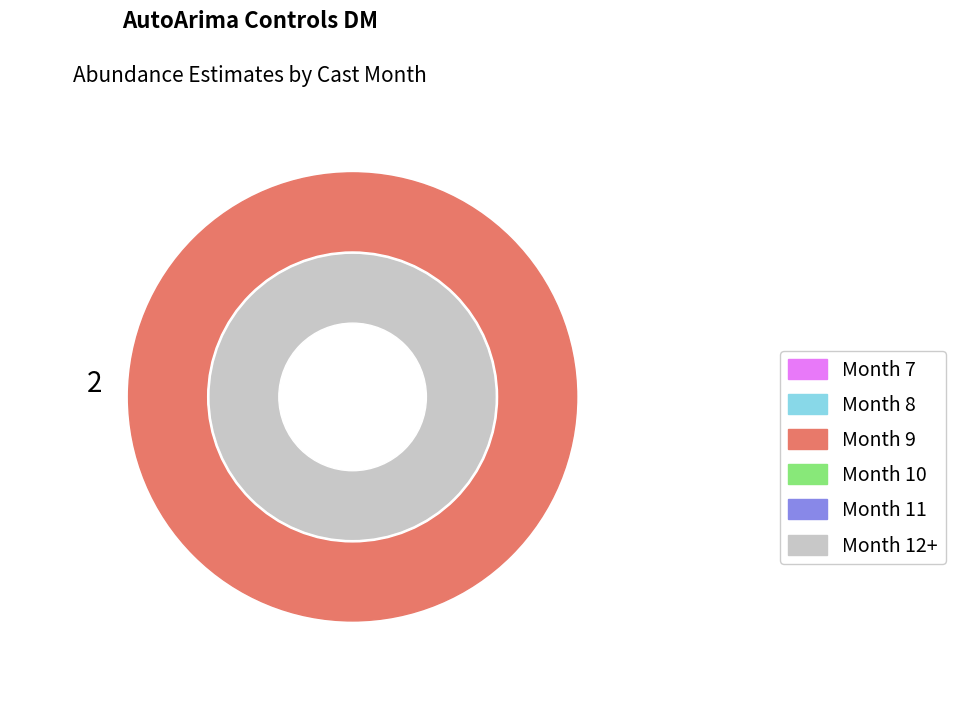

The 6 slice represents 1% of the pie. True or false?

False